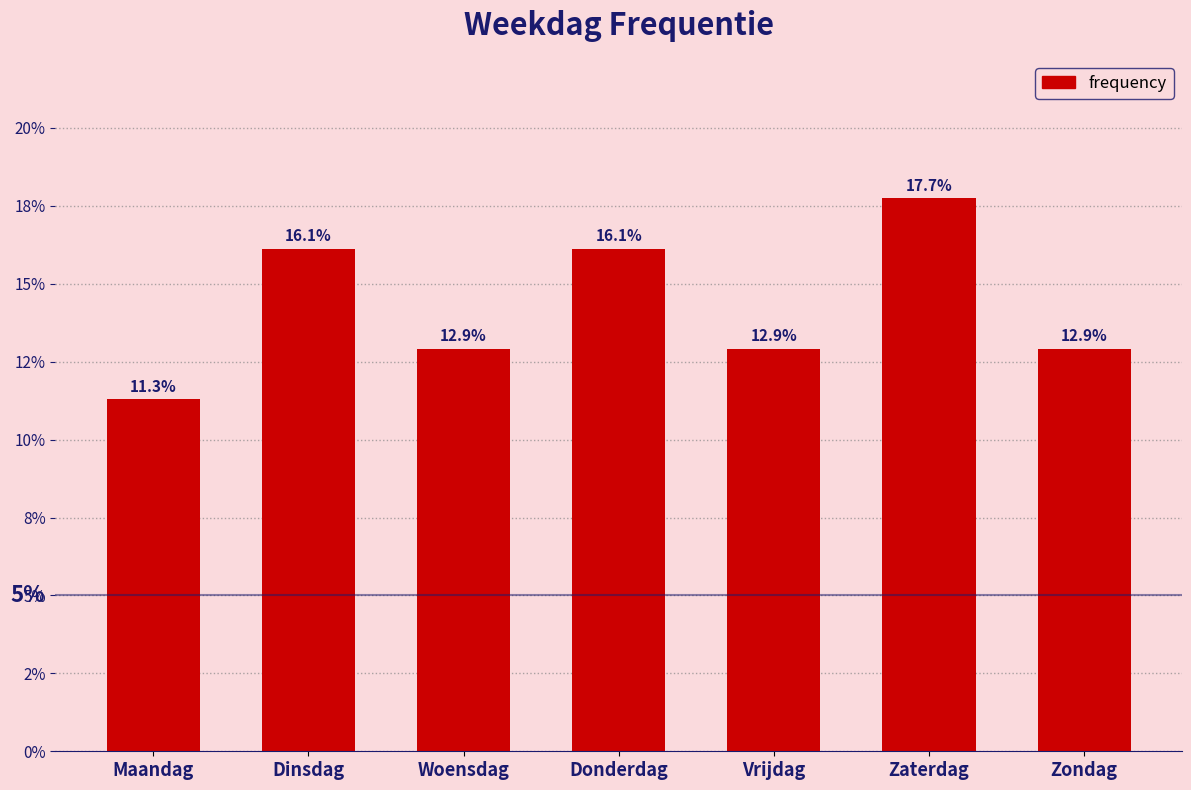

Does the chart contain any negative values?

No